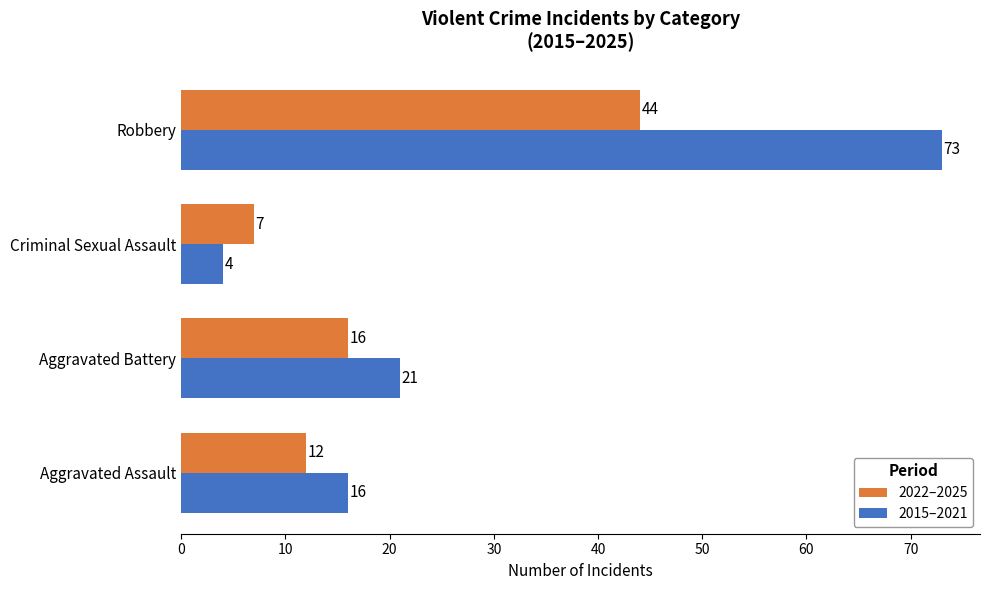

Rank the categories by 2022–2025 value from lowest to highest.

Criminal Sexual Assault, Aggravated Assault, Aggravated Battery, Robbery